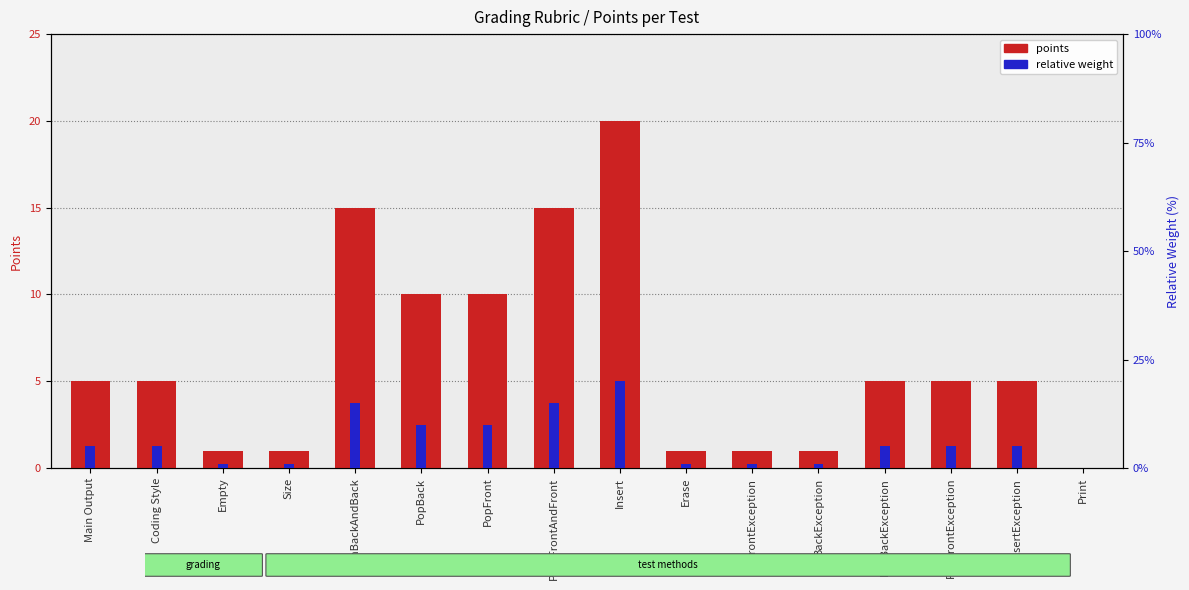

Reading left to right, what are all the values shown in this chart?

points: 5	5	1	1	15	10	10	15	20	1	1	1	5	5	5	0
relative weight: 5	5	1	1	15	10	10	15	20	1	1	1	5	5	5	0